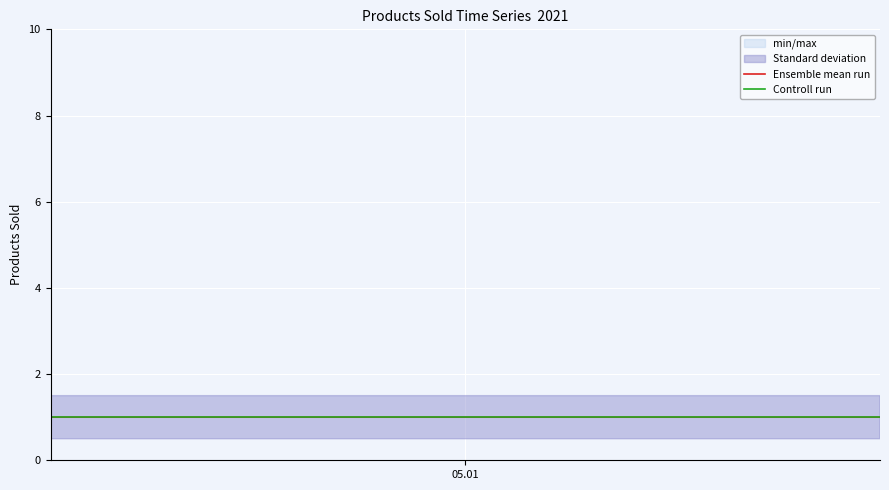

What is the difference between the second highest and second lowest values in the Ensemble mean run series?

3.0